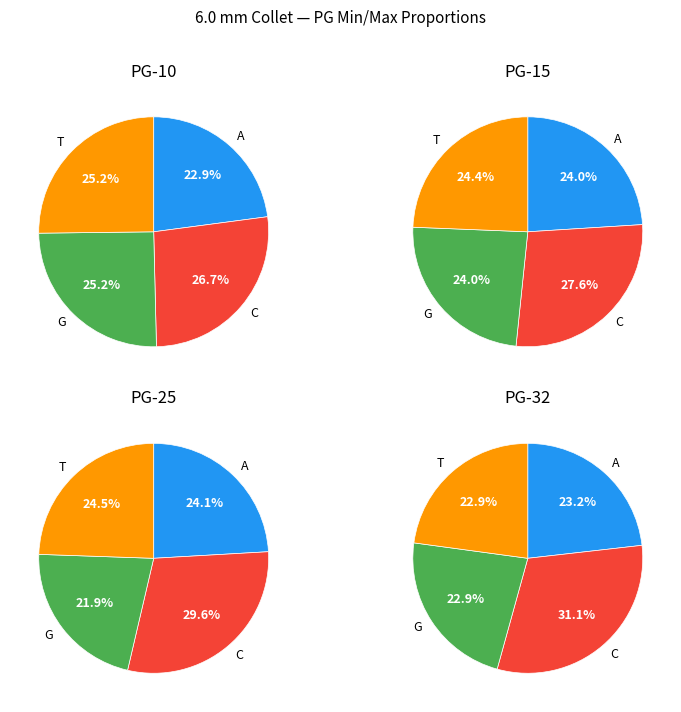

Combined, do PG-15 Min and PG-15 Max account for over 50%?

No